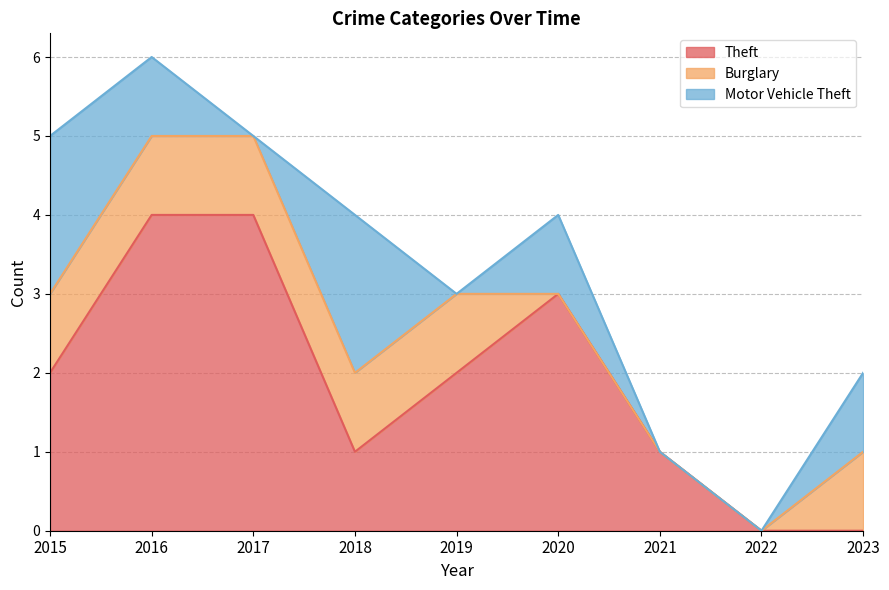

At which category is the sum across all series the highest?

2016